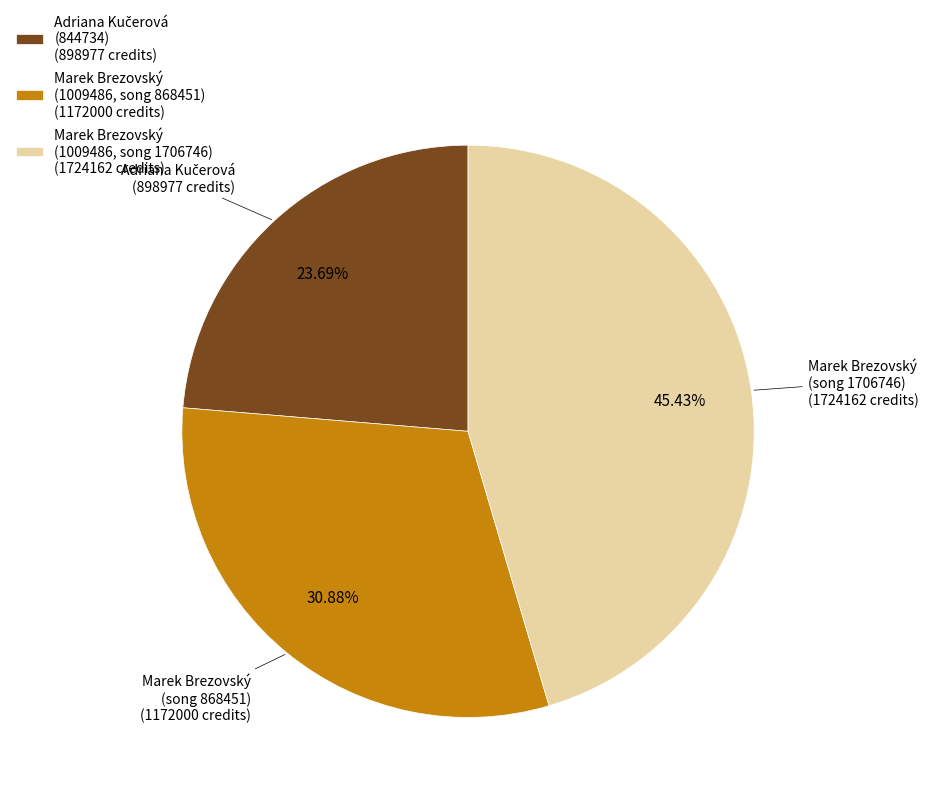

Approximately how many times larger is the value at Marek Brezovský (1009486, song 1706746) (1724162 credits) compared to Marek Brezovský (1009486, song 868451) (1172000 credits)?

1.5